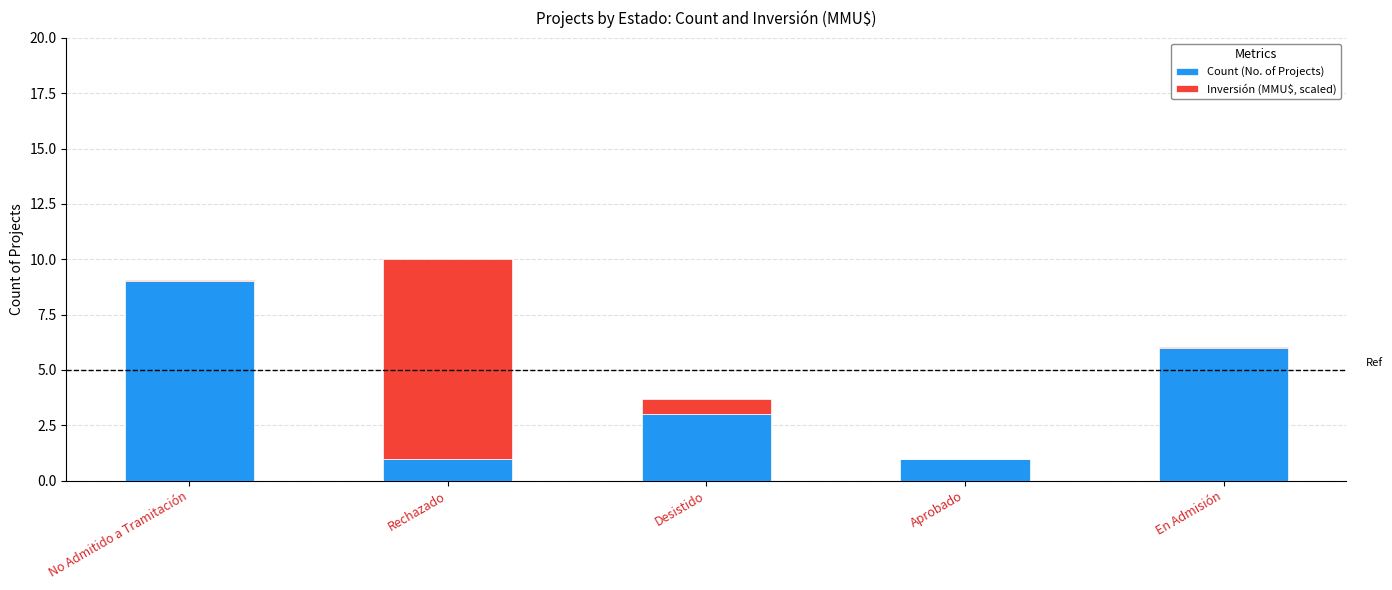

At which category is the sum across all series the highest?

Rechazado